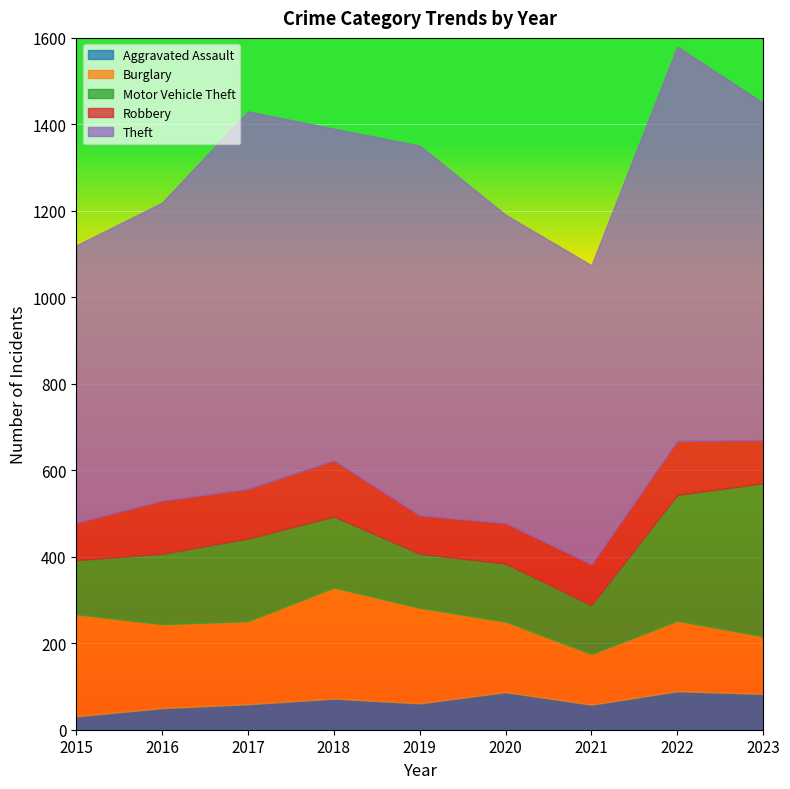

Which series has the largest range (max minus min)?

Theft